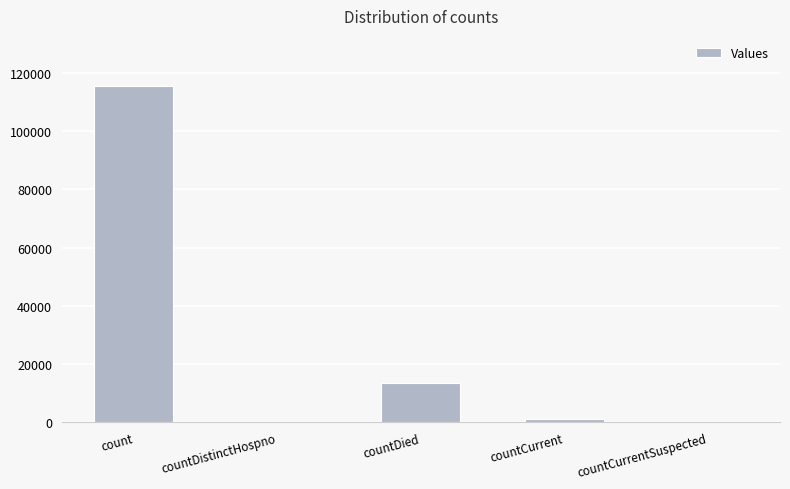

What is the greatest value displayed?

115375